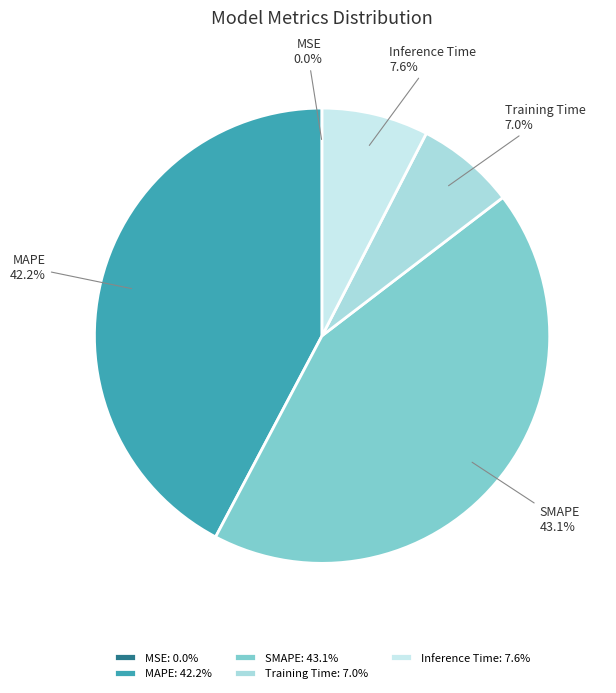

To the nearest percent, what percentage of the pie is Inference Time?

8%